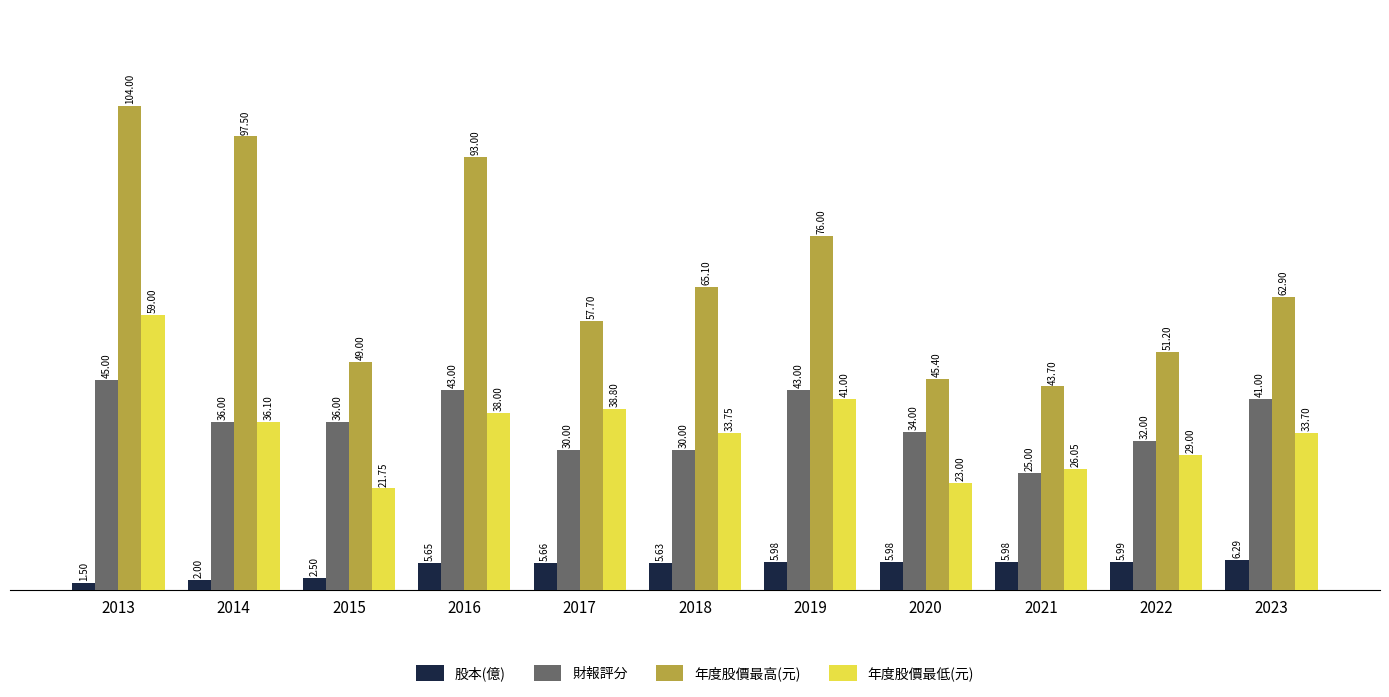

Rank the series by their maximum value, from lowest to highest.

股本(億), 財報評分, 年度股價最低(元), 年度股價最高(元)